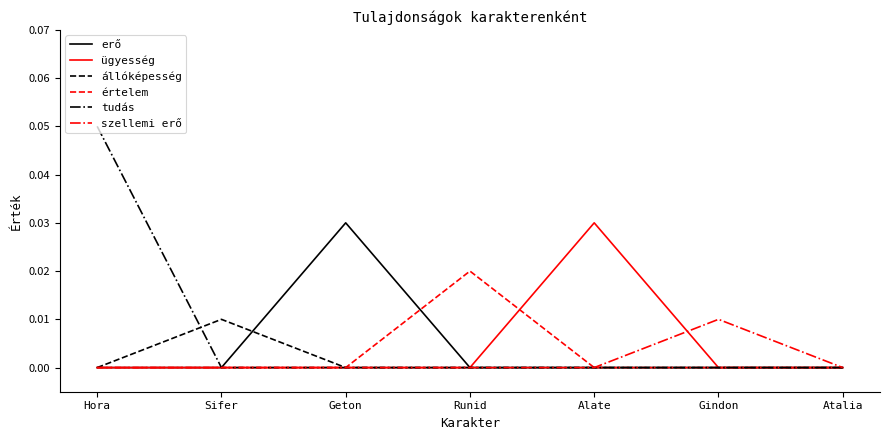

At which category is the sum across all series the highest?

Hora